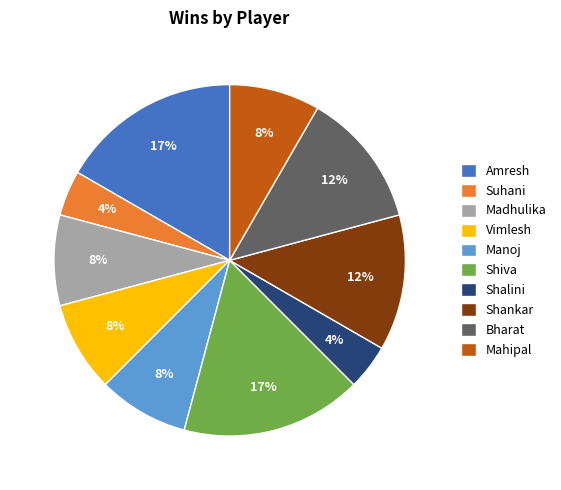

How many segments does this pie chart have?

10